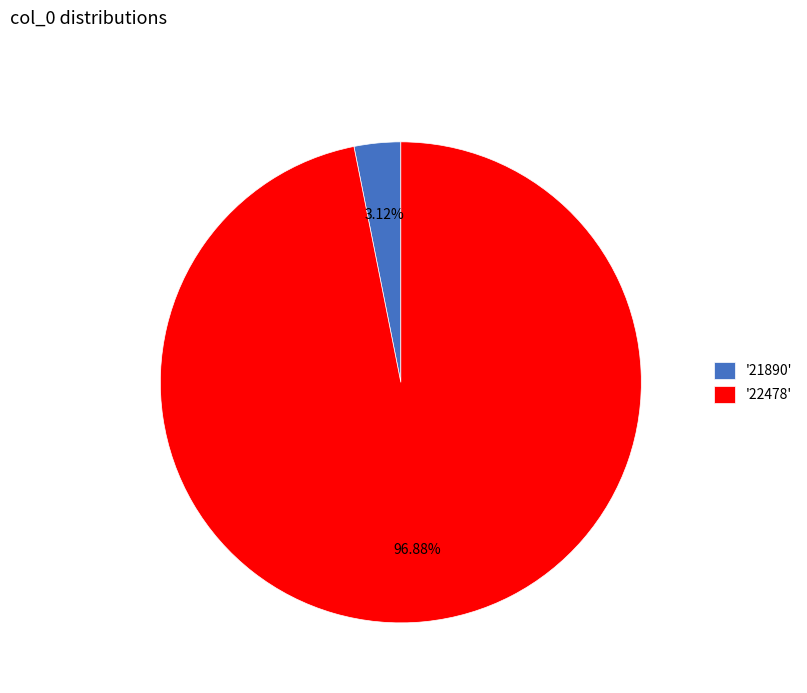

Rank the categories by value from lowest to highest.

'21890', '22478'